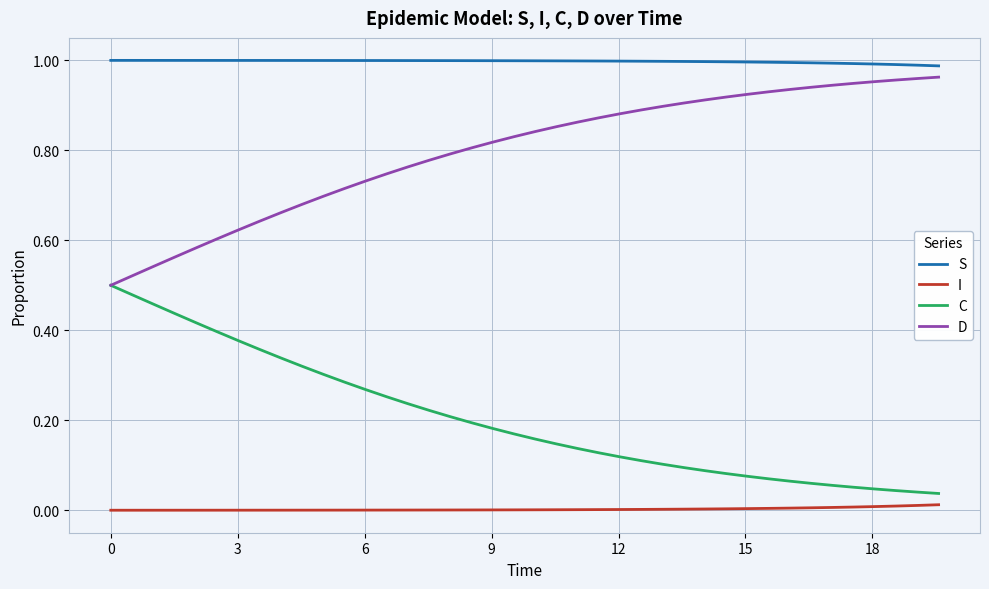

Which series has the largest total across all categories?

S